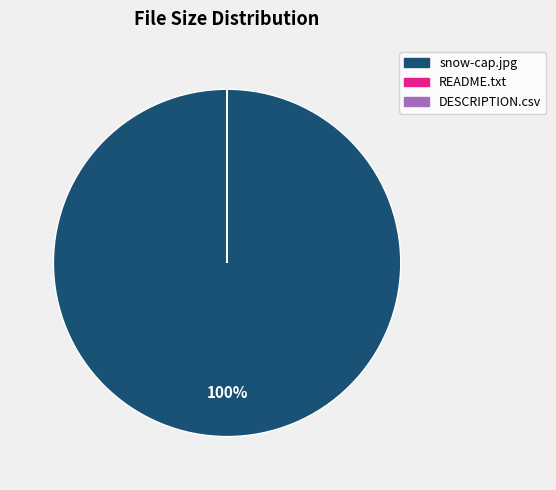

Which slice is the largest?

snow-cap.jpg